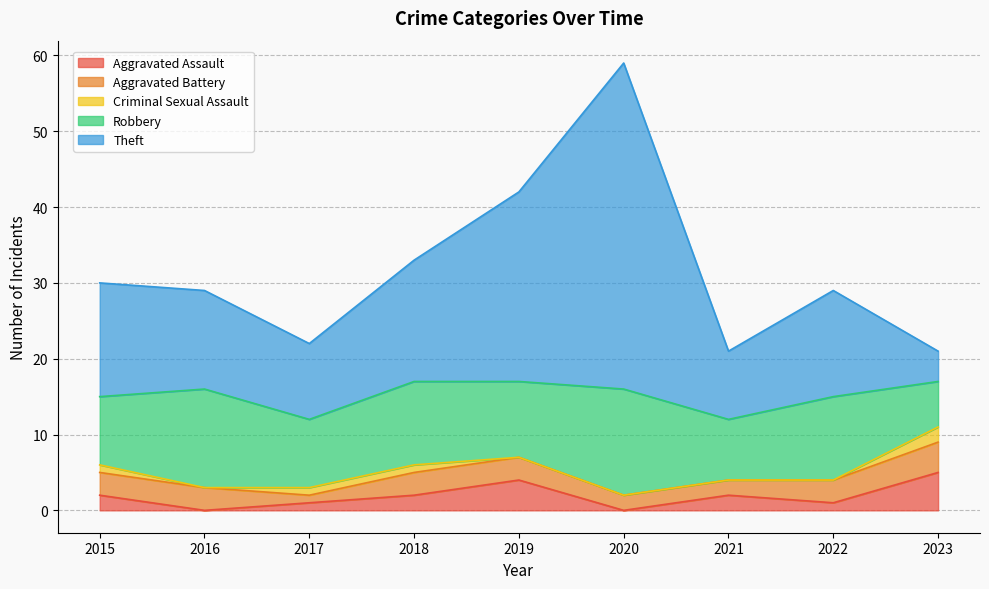

True or false: Aggravated Assault has a value of 2 at 2015.

True